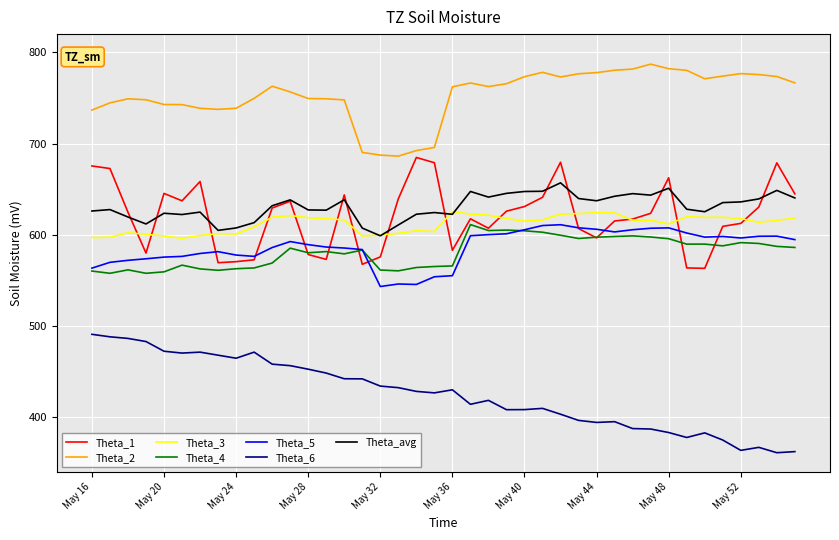

True or false: Theta_4 has more than 2 points higher than both neighbors.

True